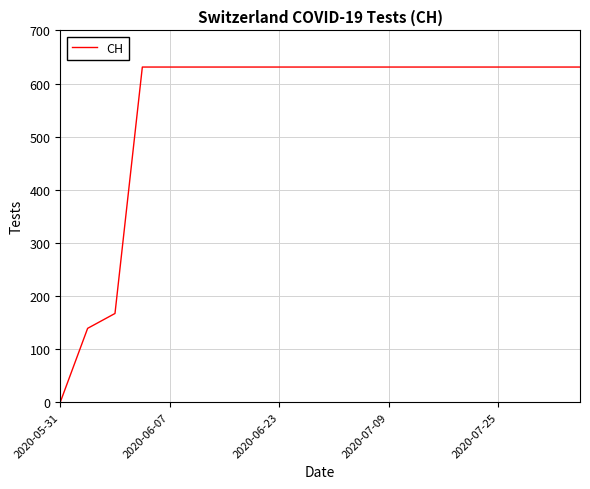

What is the difference between the maximum and minimum values?

631